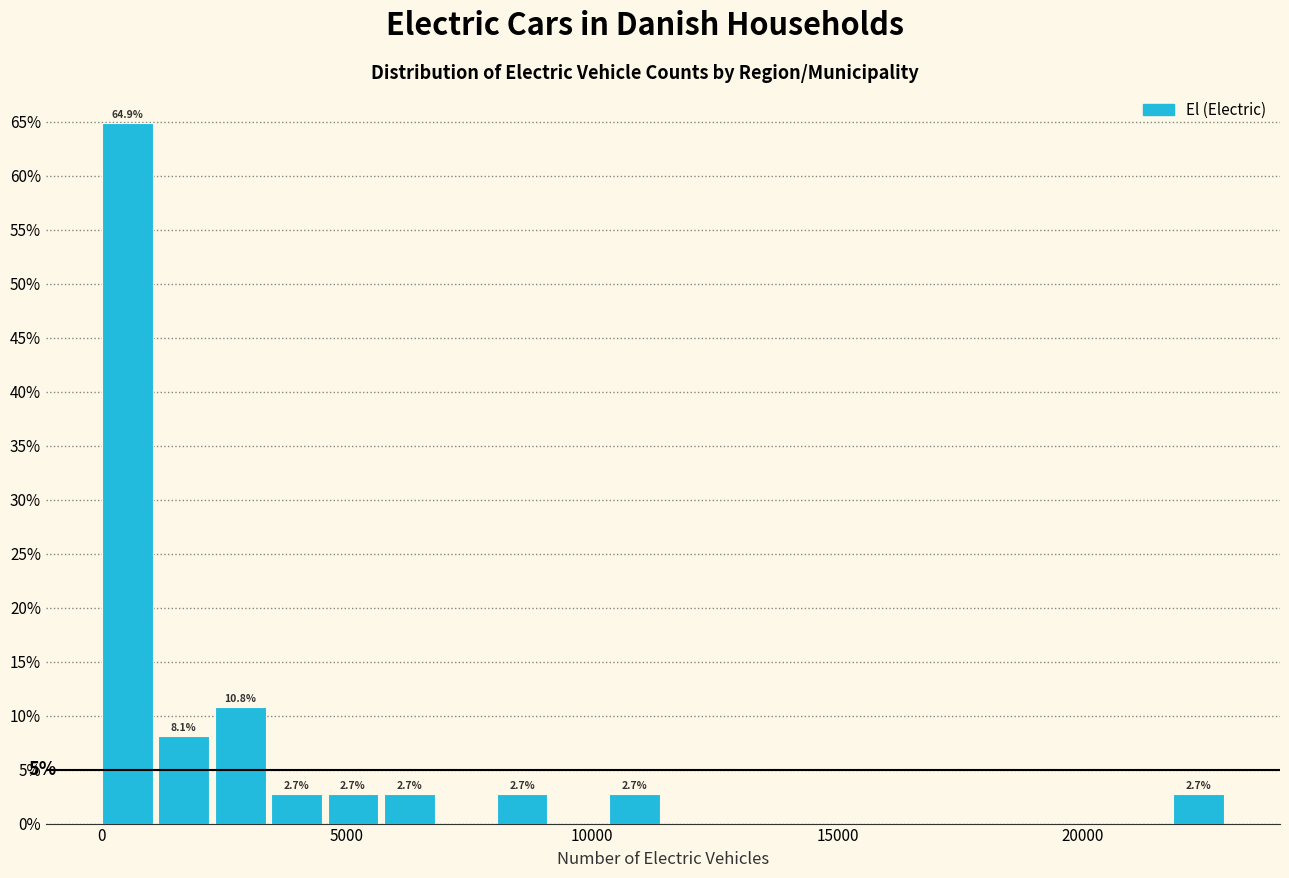

Read against the x-axis, roughly where is the centre of the tallest bar?

500